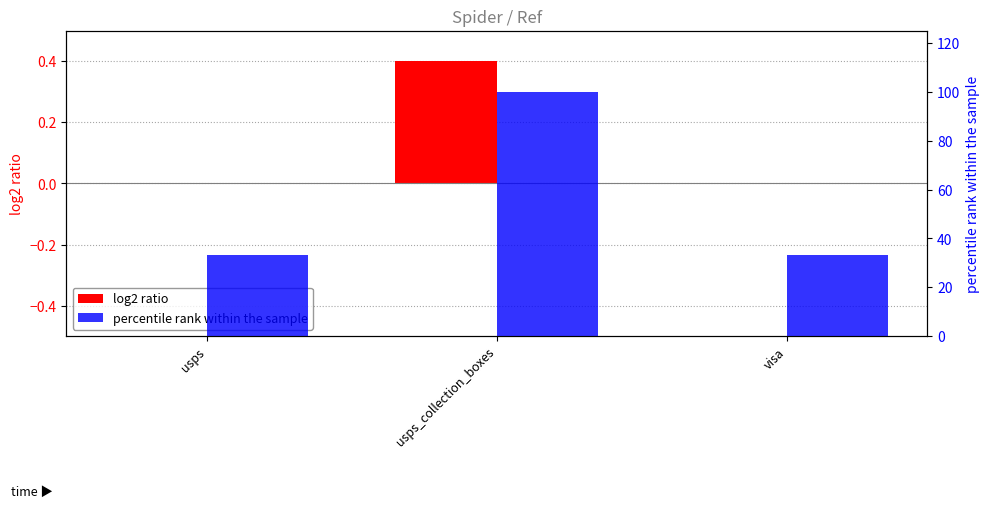

Which series has the largest total across all categories?

percentile rank within the sample